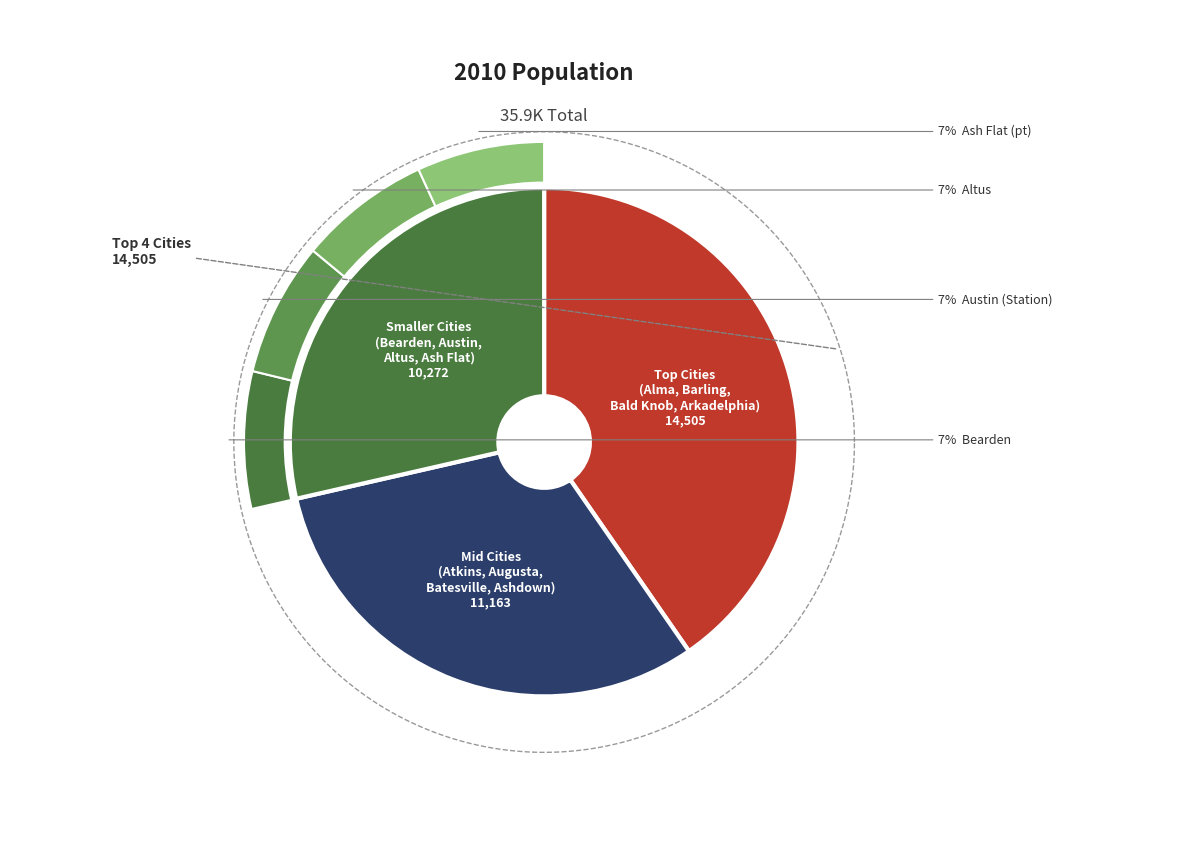

What portion of the pie excludes Bearden?

92.6%